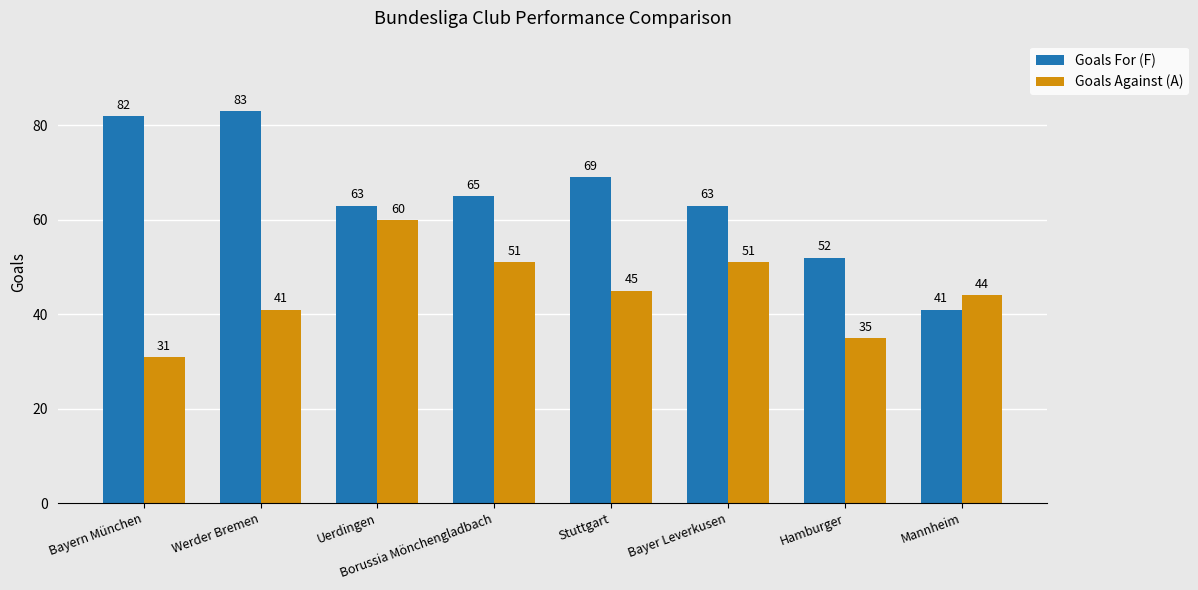

What is the label of the 4th bar from the left?

Borussia Mönchengladbach